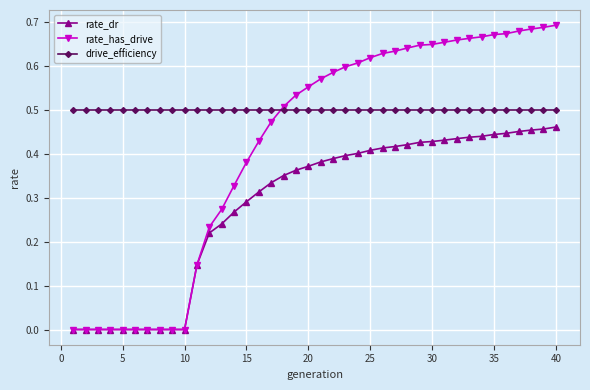

Which series ends up on top after the final intersection of drive_efficiency and rate_has_drive?

rate_has_drive